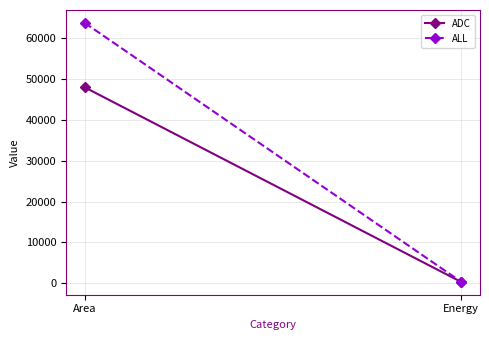

What is the sum of the ALL values at Energy and Area?

64173.8